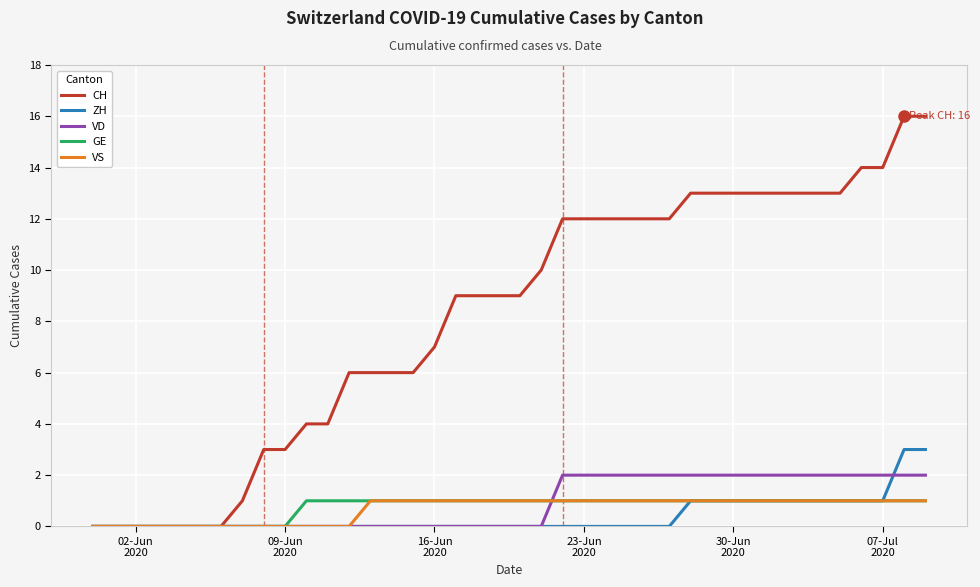

Which series has the largest total across all categories?

CH